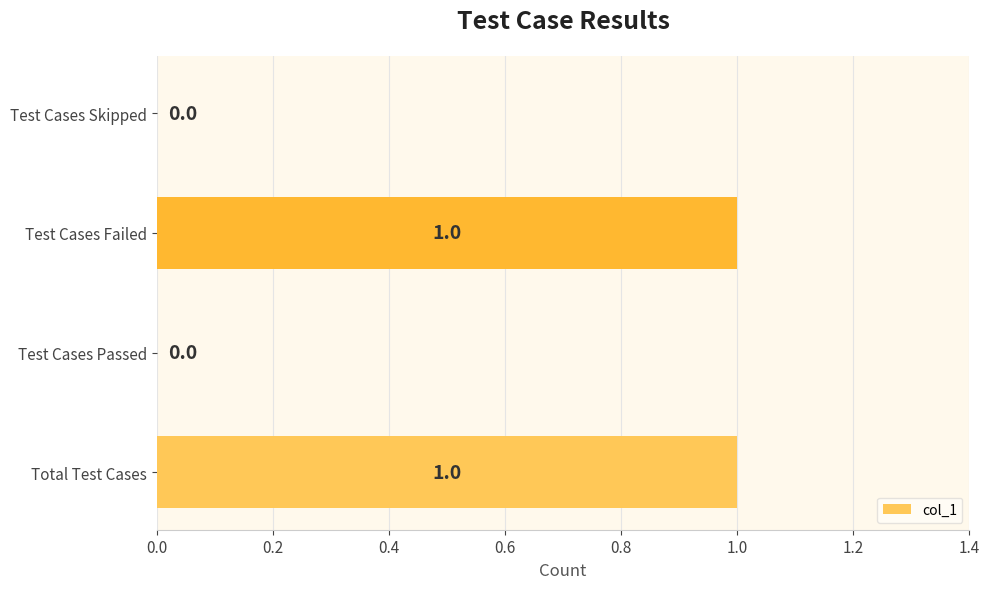

How many categories are shown in the chart?

4